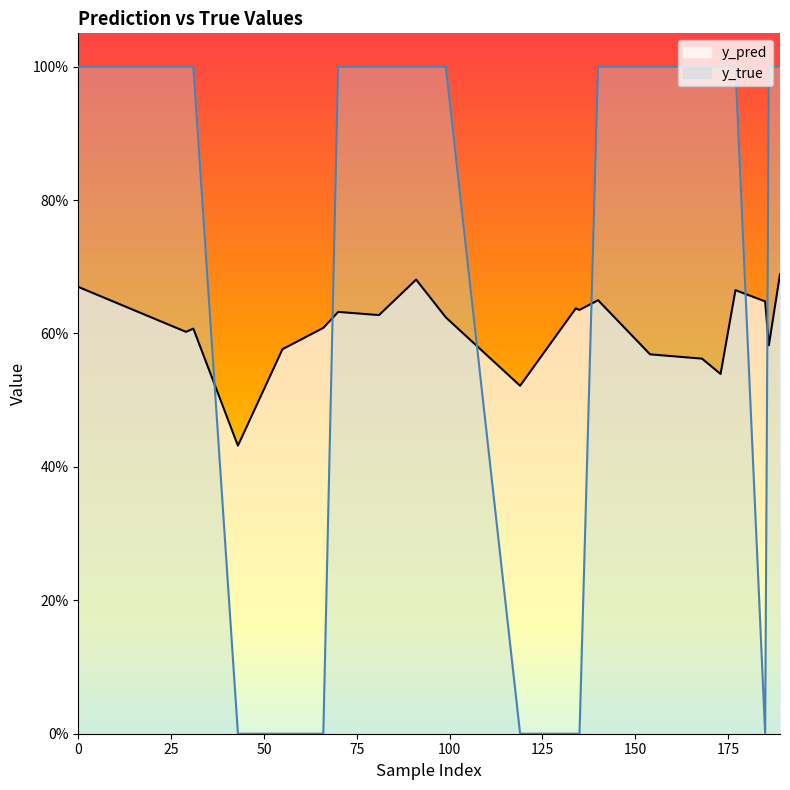

What are all the series names shown in the legend?

y_pred, y_true